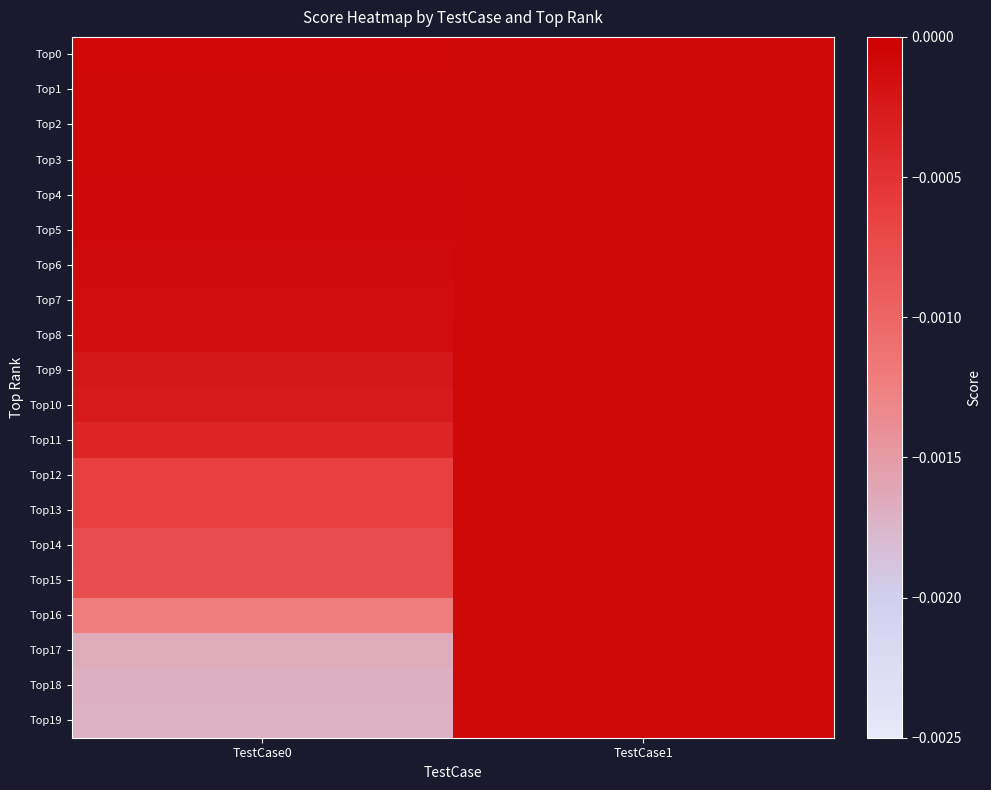

At TestCase1, list the series in order from smallest to largest.

Top1, Top3, Top5, Top7, Top9, Top11, Top13, Top15, Top17, Top19, Top0, Top2, Top4, Top6, Top8, Top10, Top12, Top14, Top16, Top18